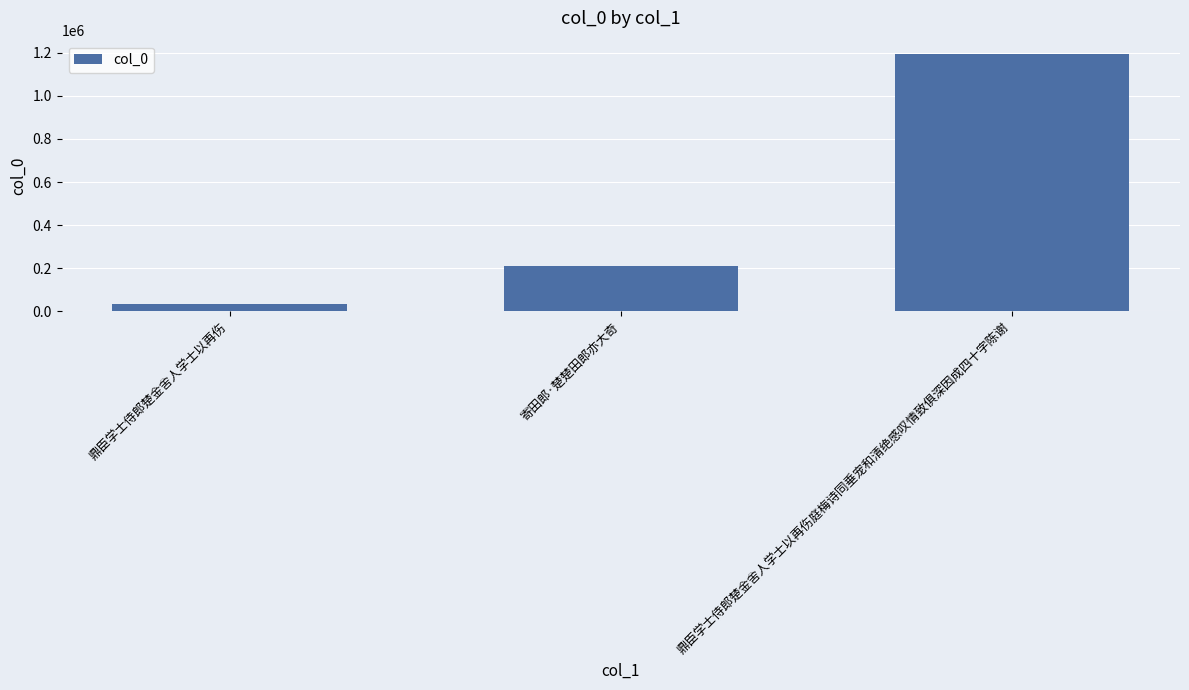

The value at 鼎臣学士侍郎楚金舍人学士以再伤庭梅诗同垂宠和清绝感叹情致俱深因成四十字陈谢 is 1195743. True or false?

True